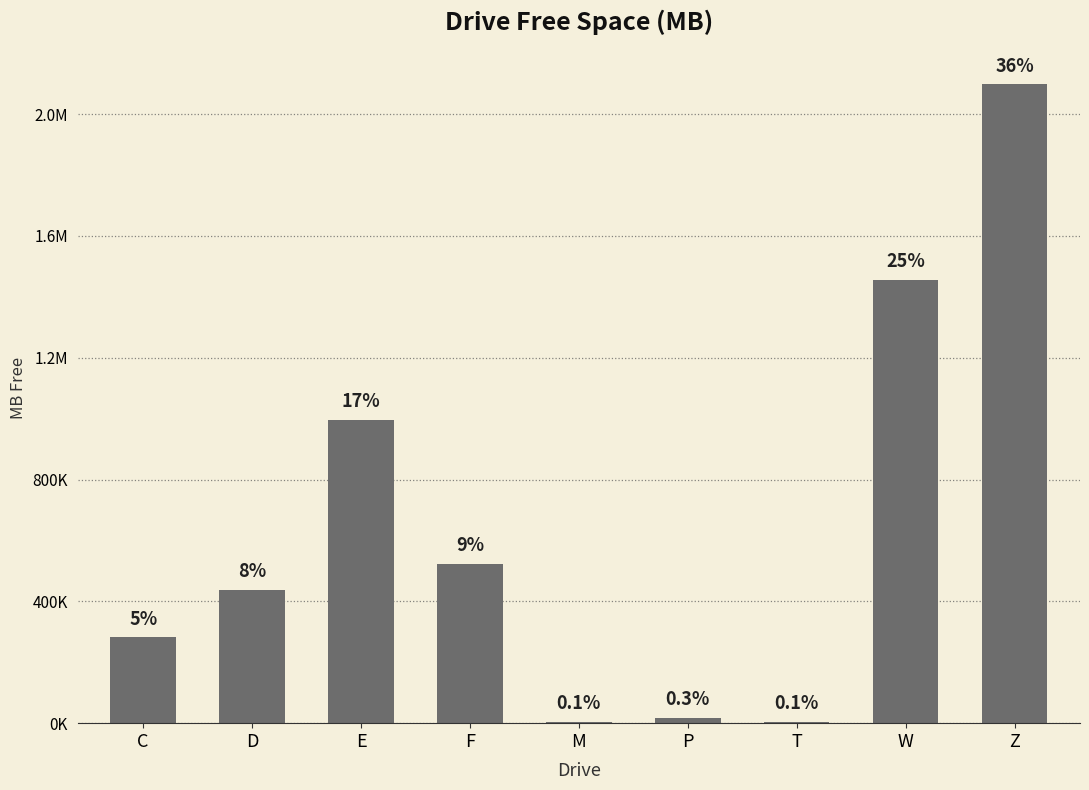

What is the maximum value shown in the chart?

2096948